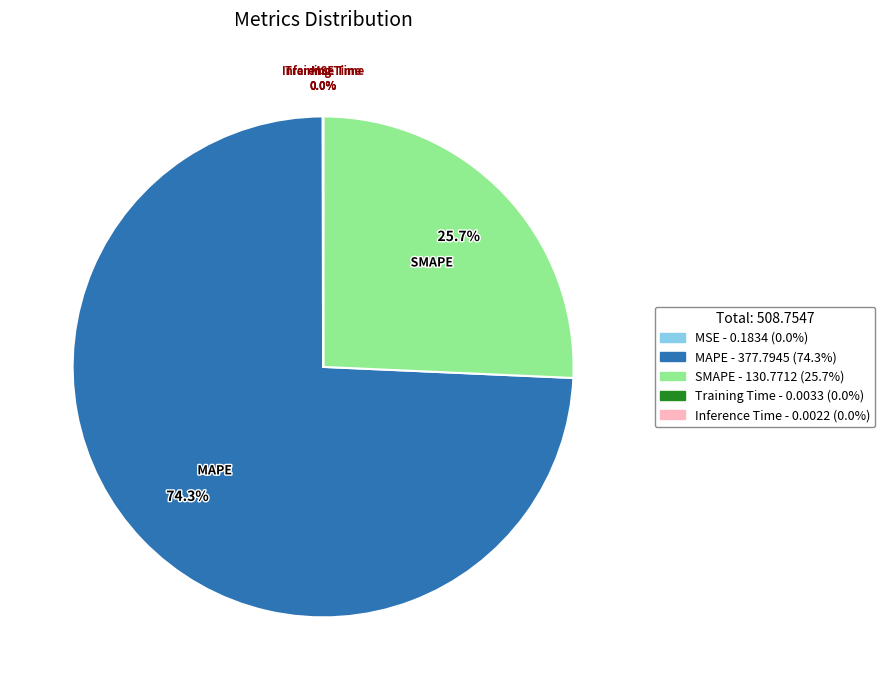

The SMAPE slice represents 26% of the pie. True or false?

True